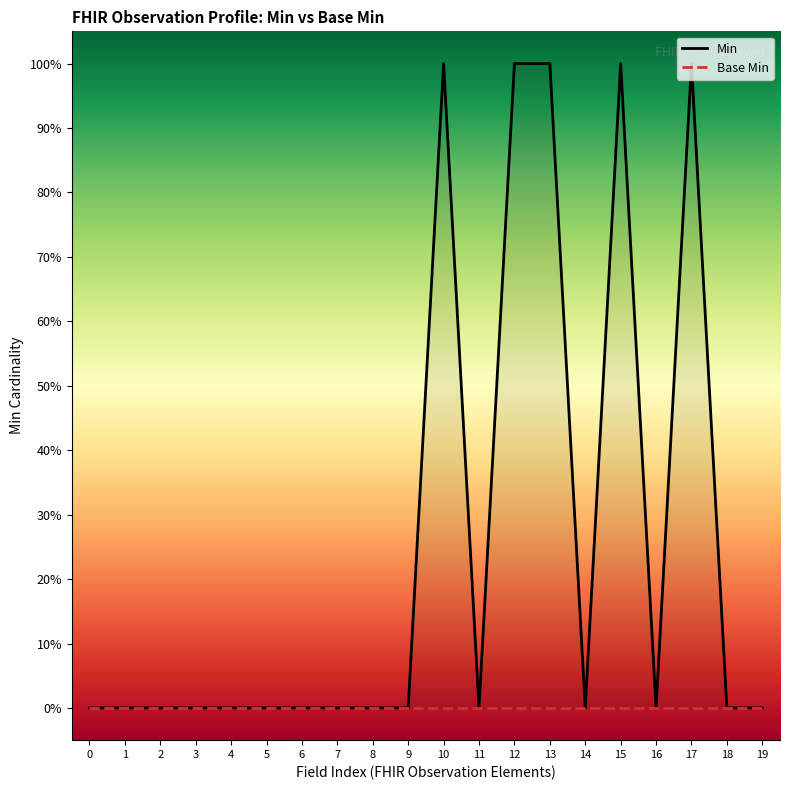

Rank the series by their maximum value, from highest to lowest.

Min, Base Min